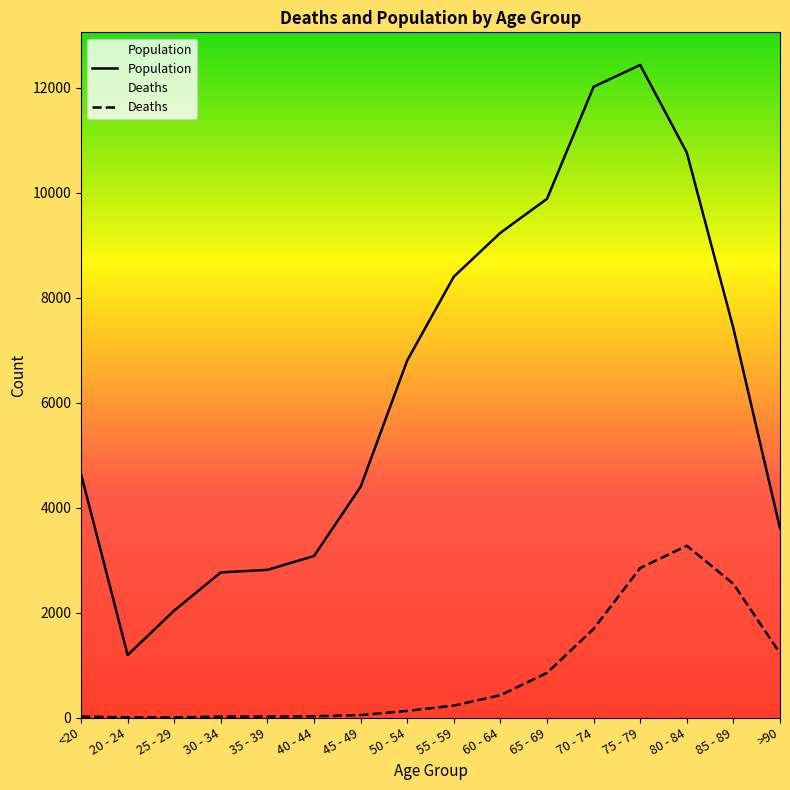

What is the sum of the Deaths values at <20 and 55 - 59?

245